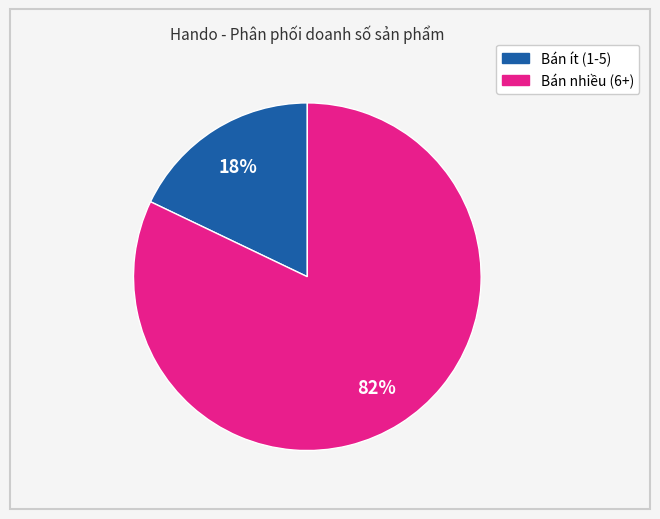

To the nearest percent, what is the average slice percentage?

50%